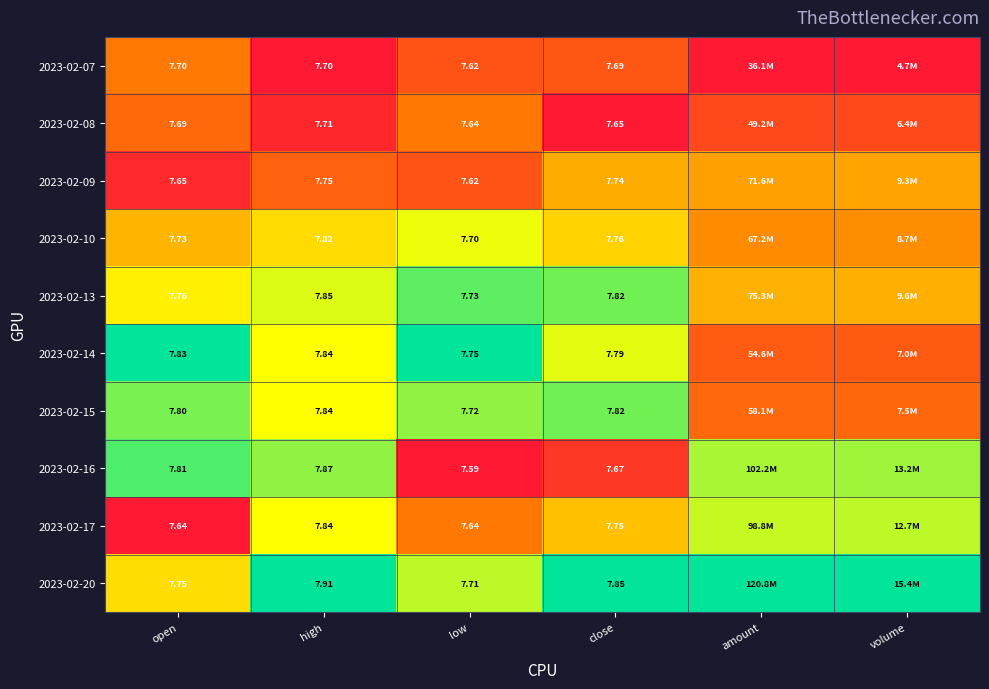

Count the number of data series in this chart.

10